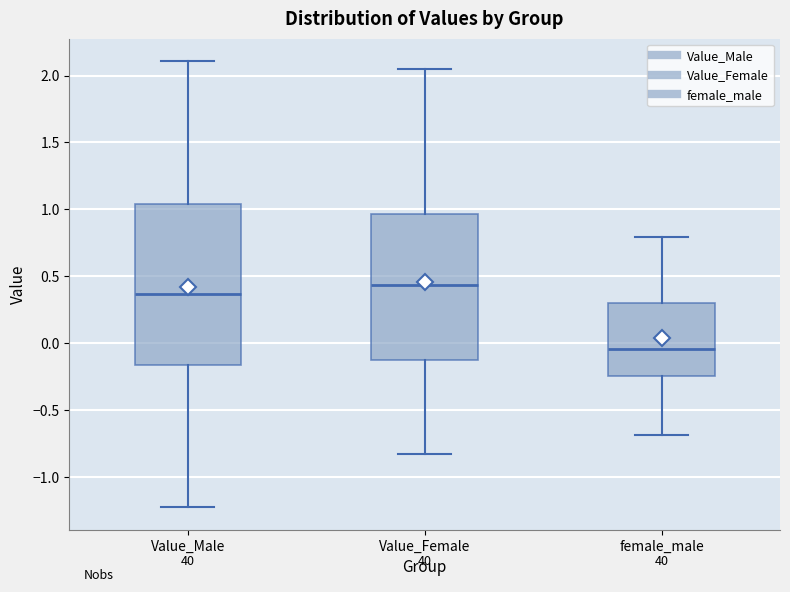

Reading left to right, transcribe this box plot: for each box, give where its median line is, the range the box spans, and where its two whiskers end, as read against the y-axis. The values are not printed on the chart, so give them approximately, as read against the axis.

Value_Male: median 0.35, box -0.15 to 1.05, whiskers -1.25 to 2.10
Value_Female: median 0.45, box -0.15 to 0.95, whiskers -0.85 to 2.05
female_male: median -0.05, box -0.25 to 0.30, whiskers -0.70 to 0.80